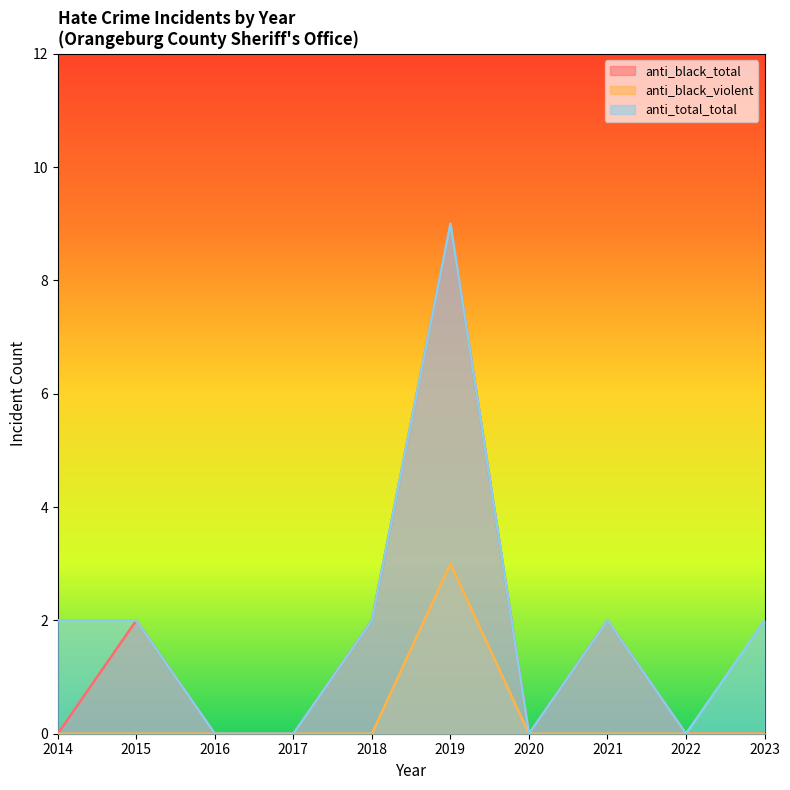

What is the difference between the highest and lowest values at 2014?

2